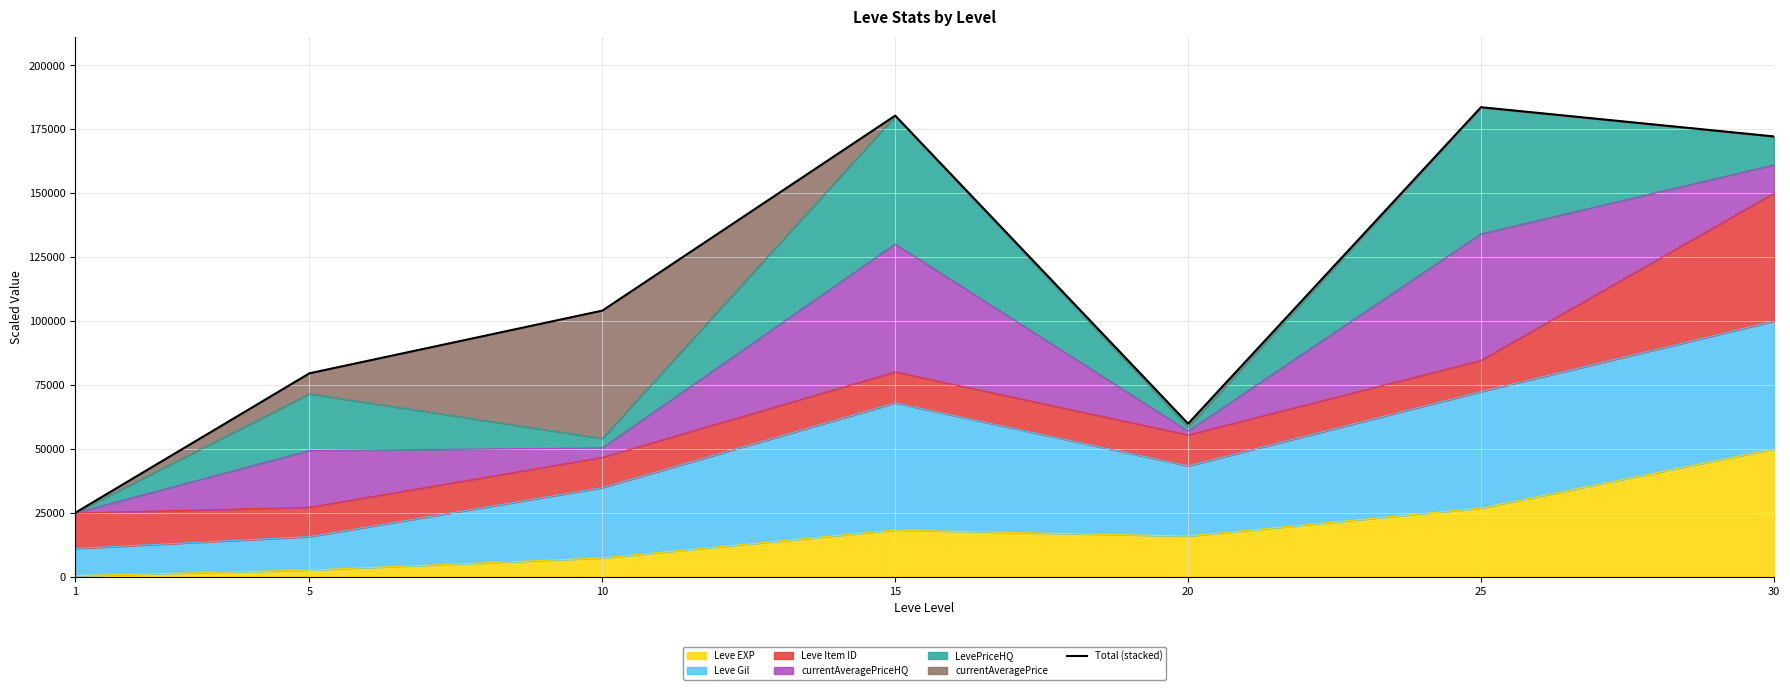

Which category has the lowest value across all series?

1